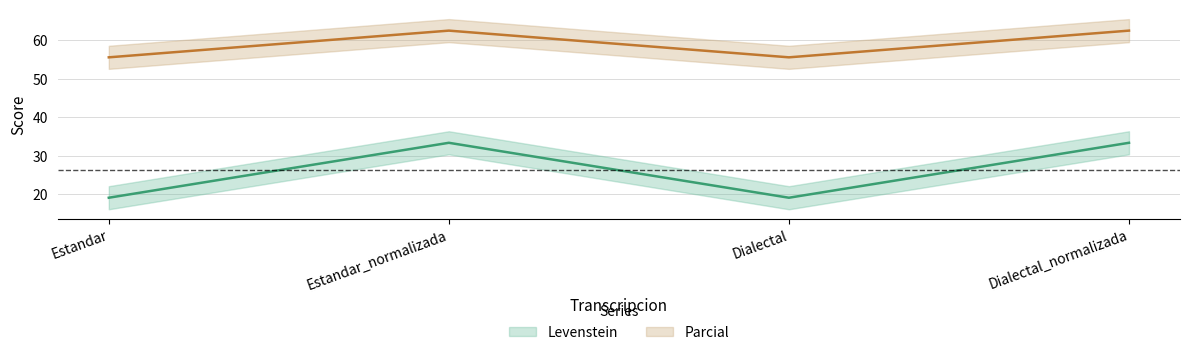

How many data points in Parcial are above 62?

2